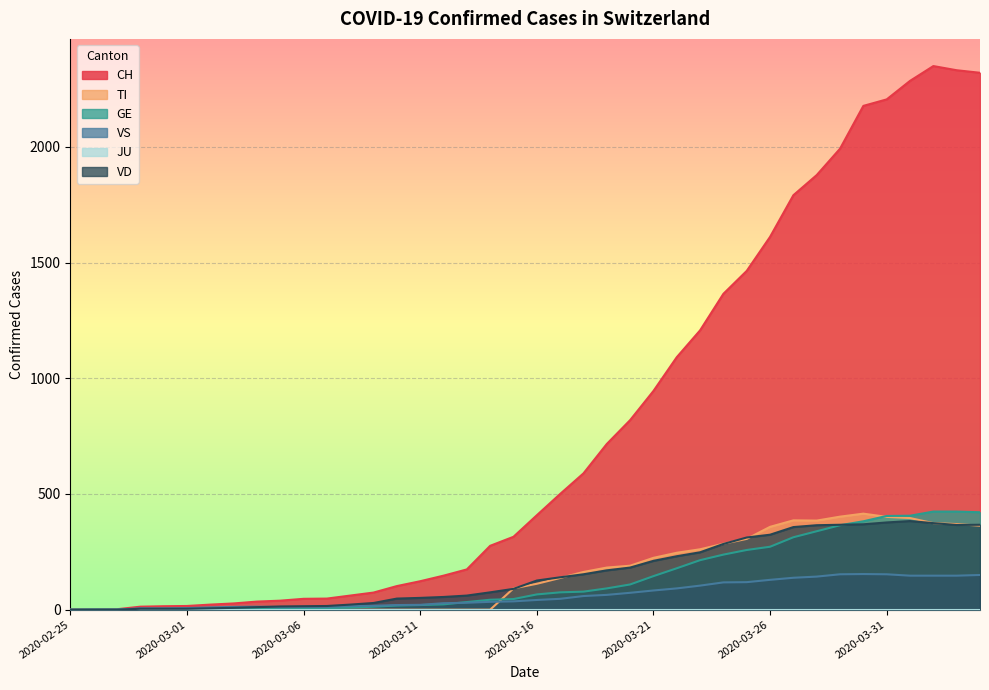

True or false: GE and CH cross at least once.

False